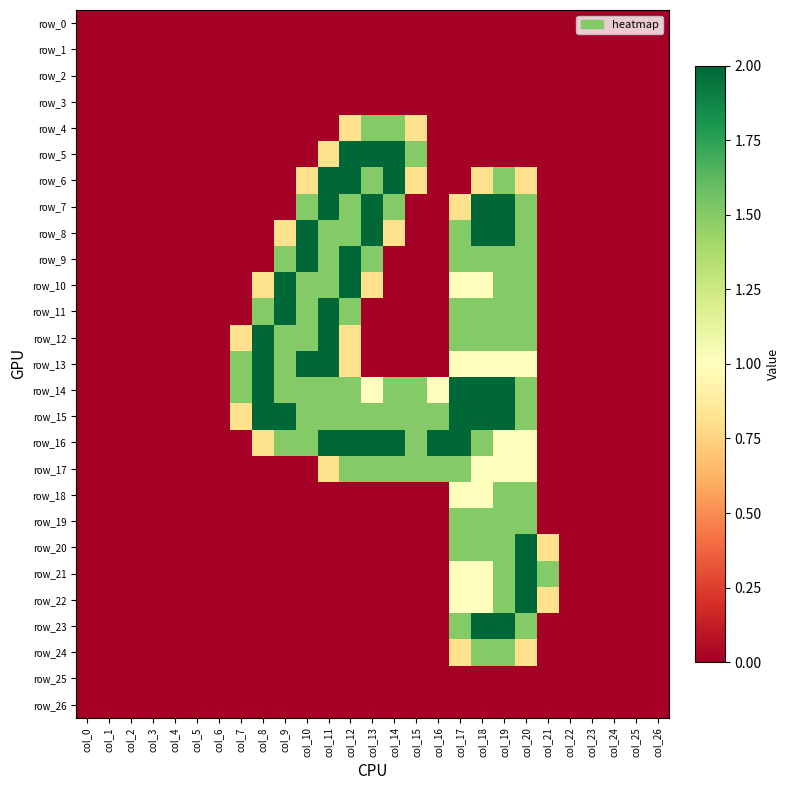

Is the value of row_1 at col_5 greater than the value of row_13 at col_21?

No